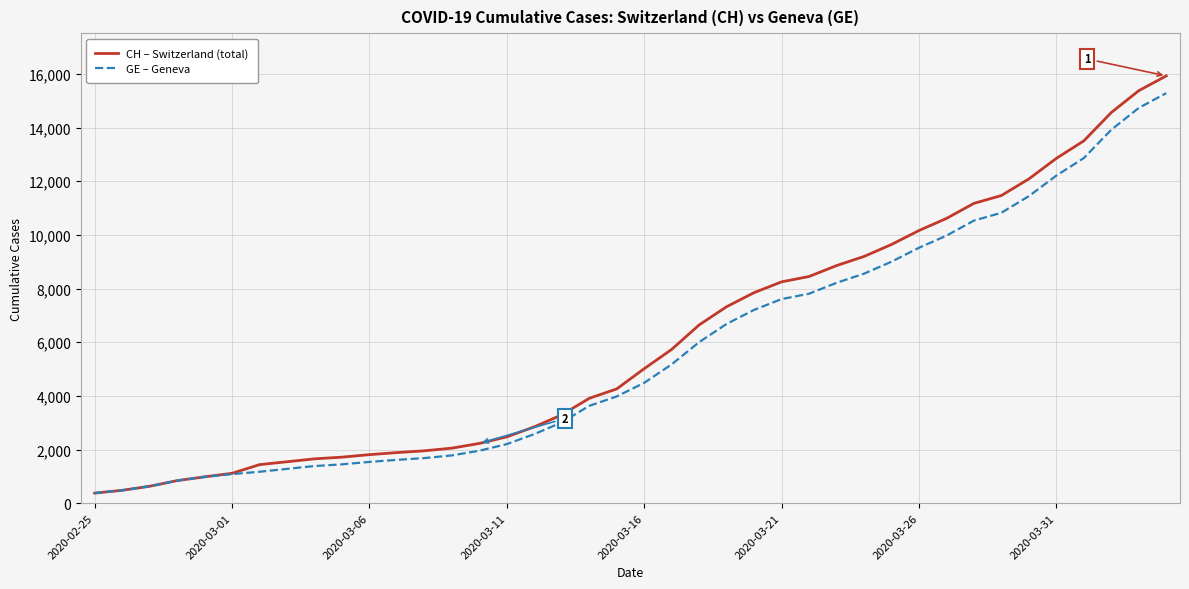

What is the difference between the maximum and minimum values in the GE – Geneva series?

14909